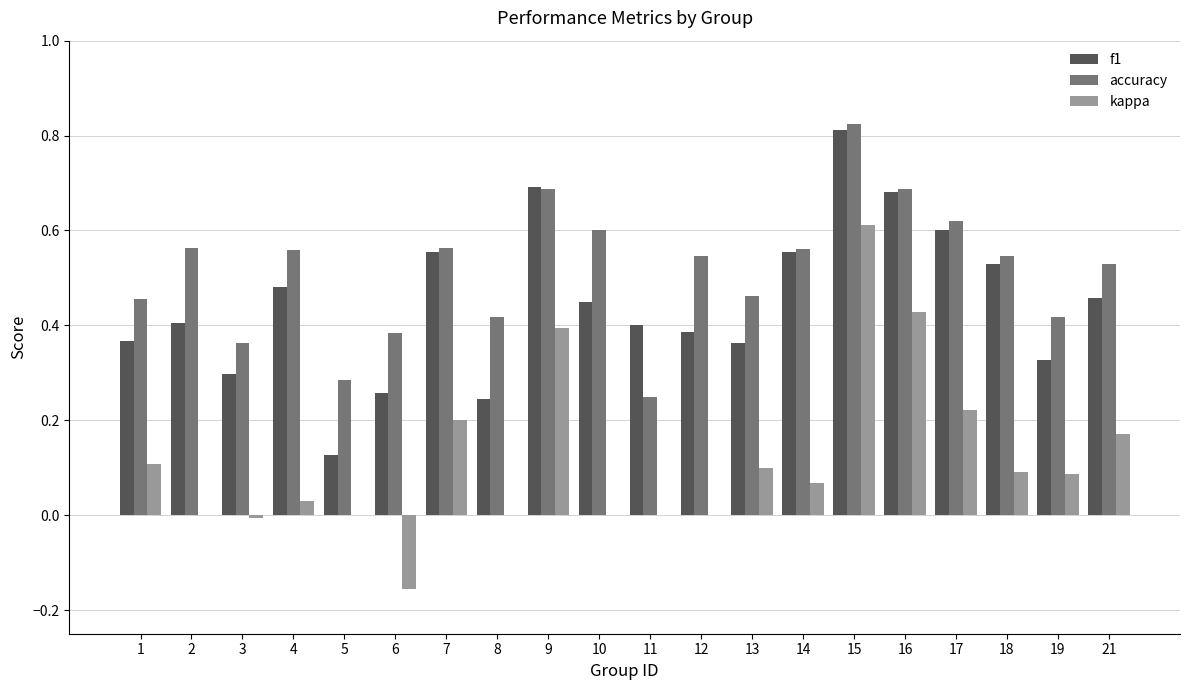

Is it true that f1 equals 0.3 at 9?

False